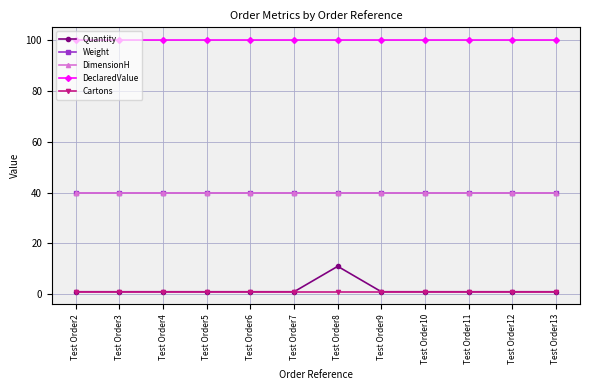

True or false: Quantity and Cartons cross at least once.

False